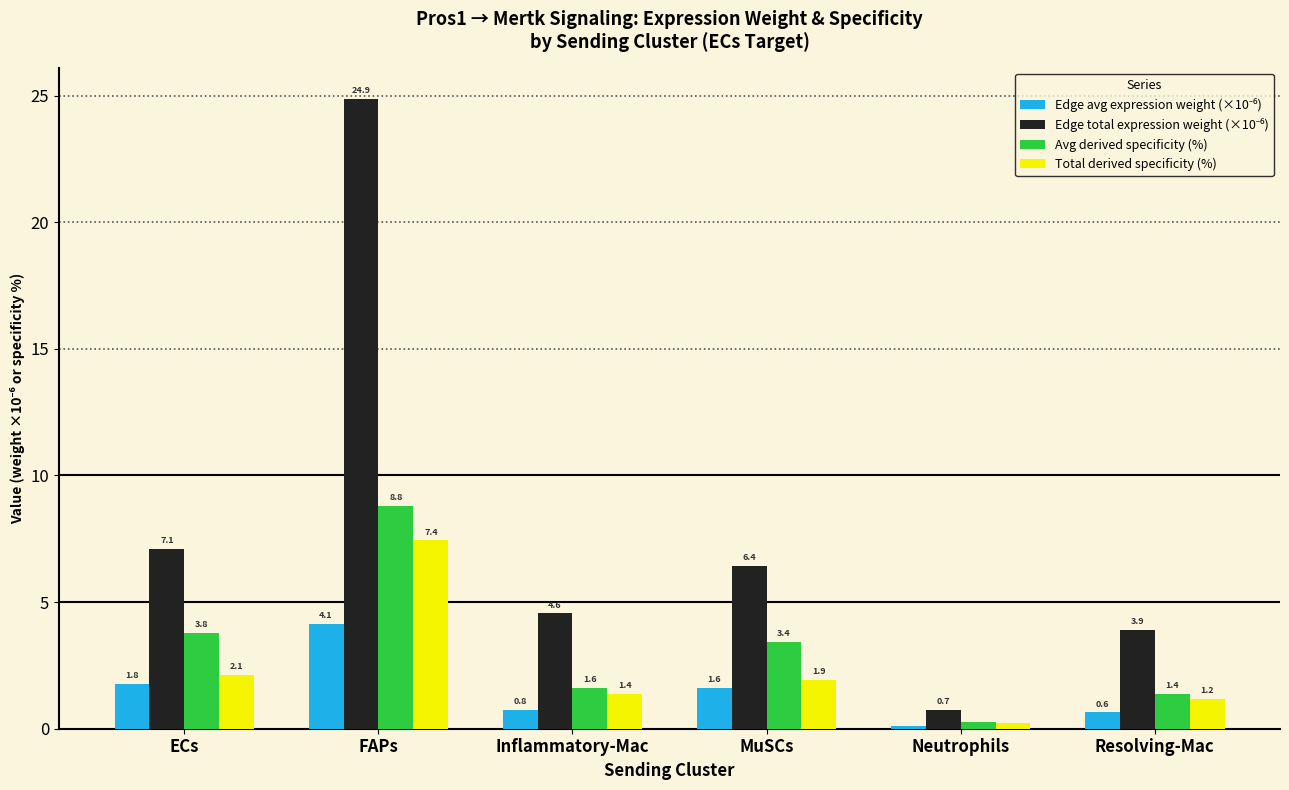

True or false: Total derived specificity (%) has a value of 1.2 at Resolving-Mac.

True